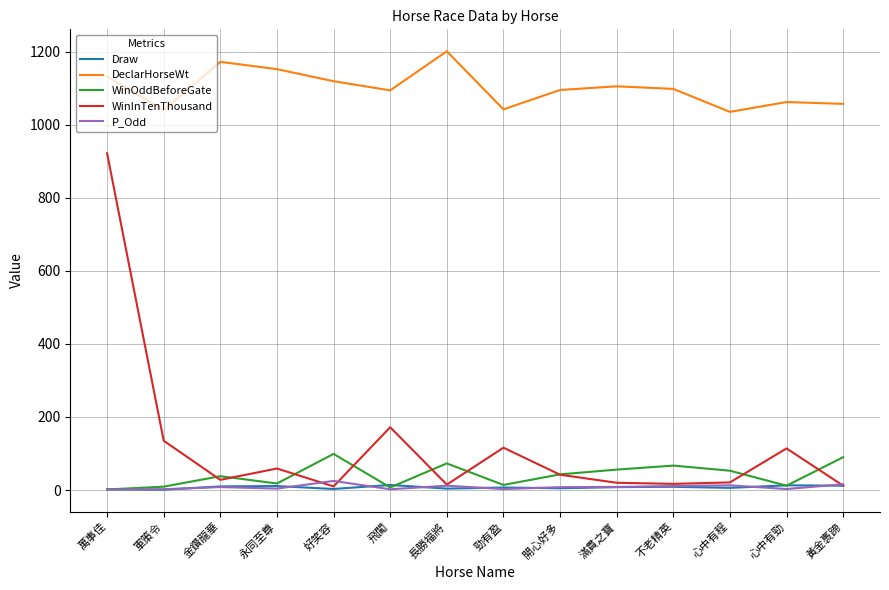

Which category has the highest value across all series?

長勝福將